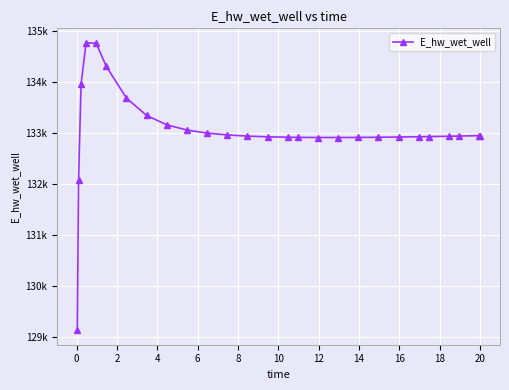

Does the chart have visible grid lines?

Yes